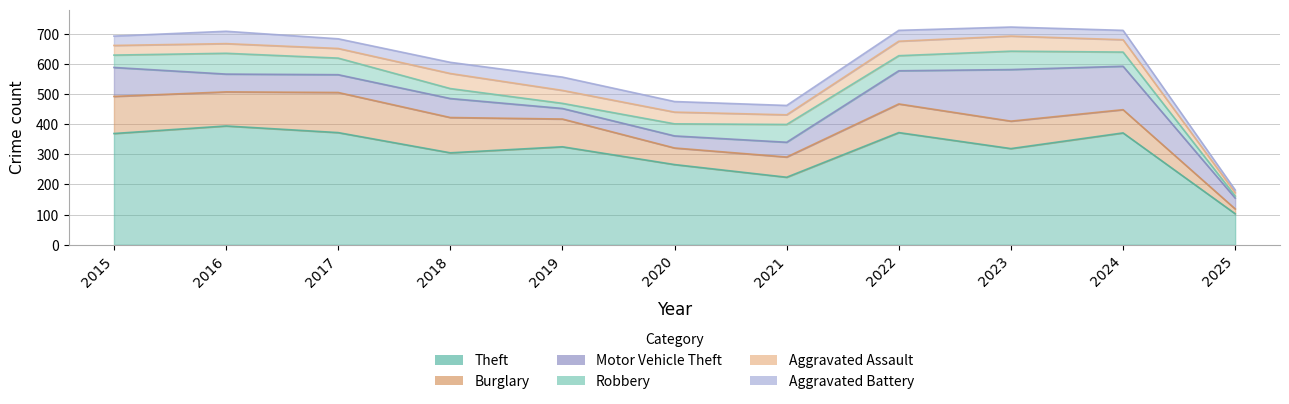

Where is the first local maximum for Motor Vehicle Theft?

2018